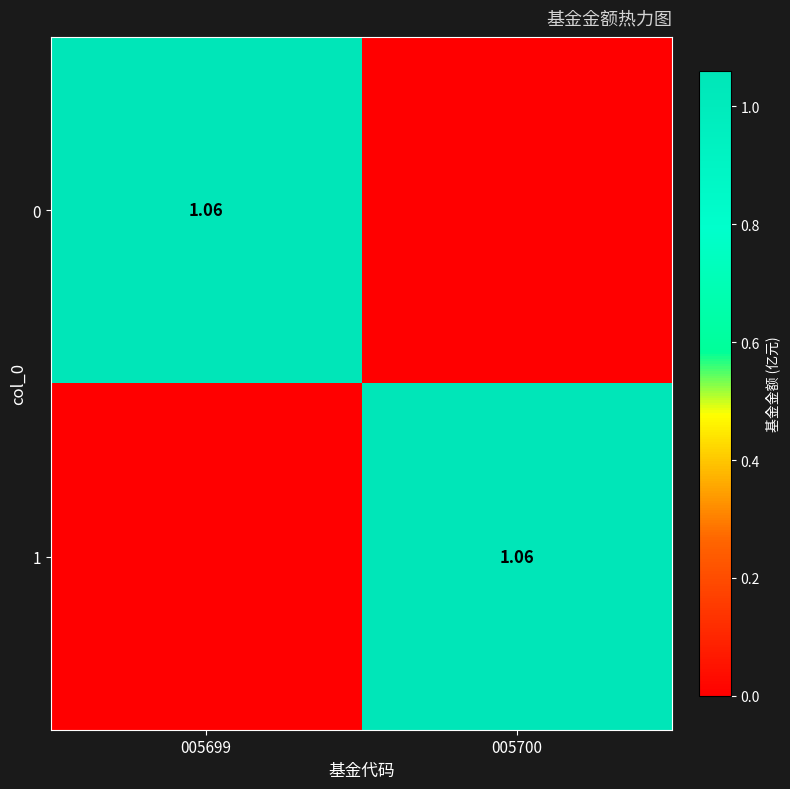

Is it true that 0 equals -0.4 at 005700?

False